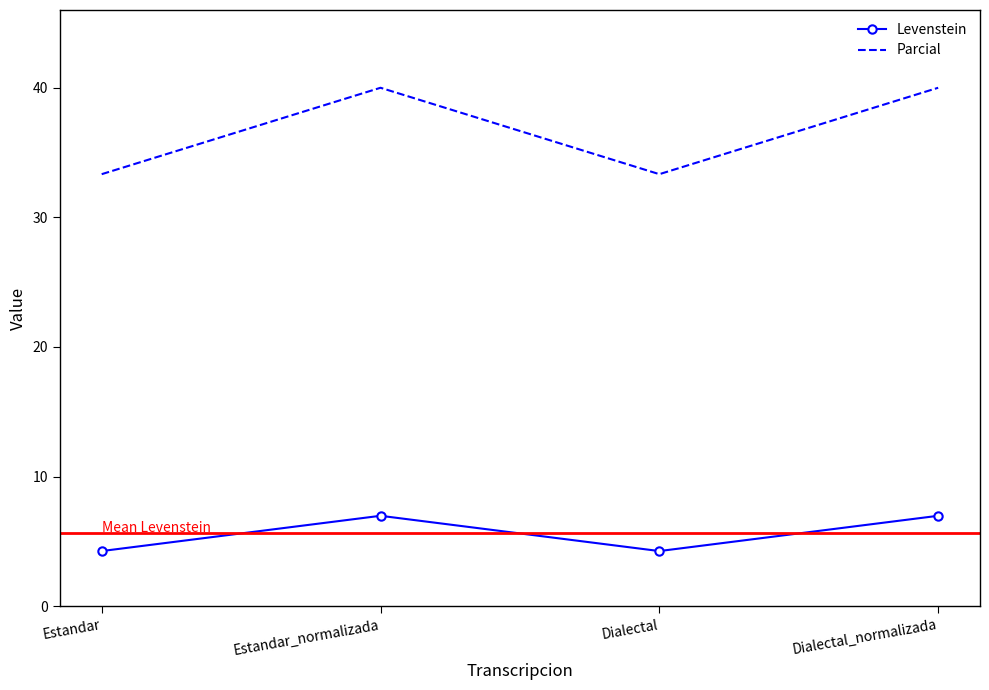

What is the difference between the maximum and minimum values in the Parcial series?

6.7